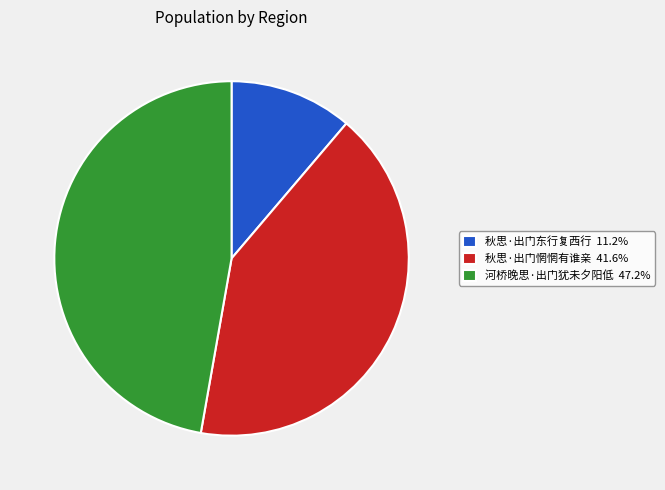

Approximately how many times larger is the value at 秋思·出门惘惘有谁亲 41.6% compared to 秋思·出门东行复西行 11.2%?

3.7